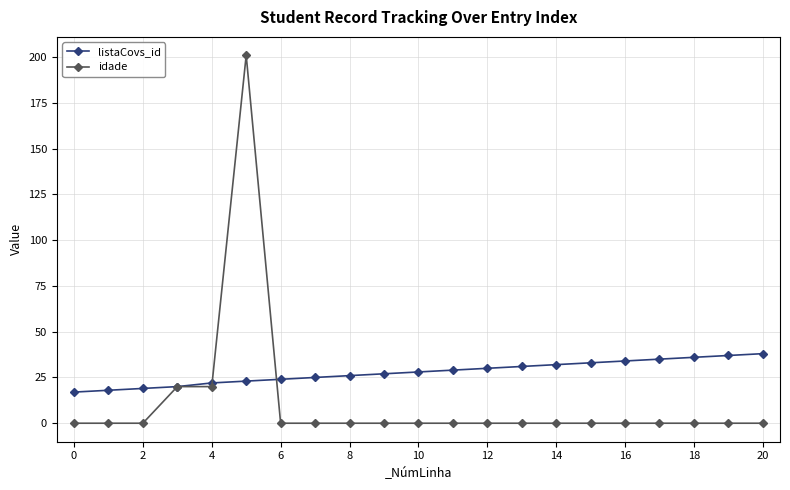

What is the value of the listaCovs_id point at the 6th from the left?

23